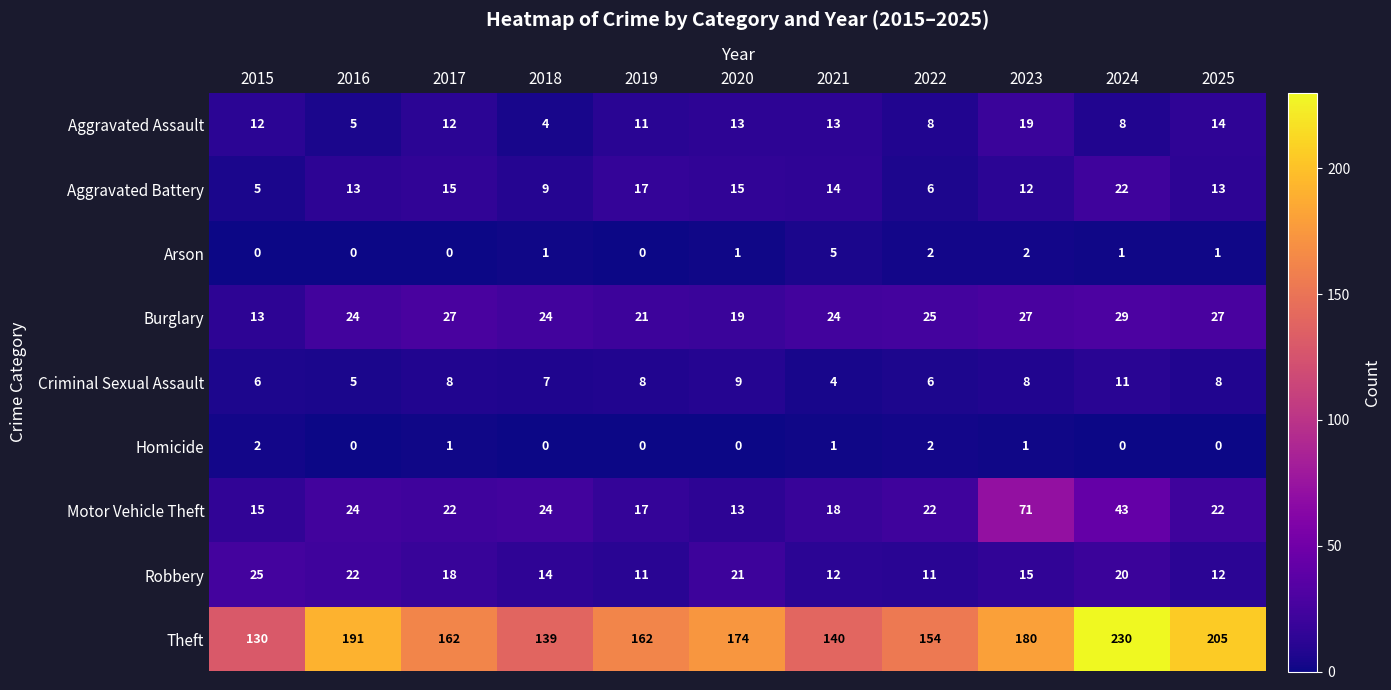

Count the Arson values in the range 0 to 2.

10